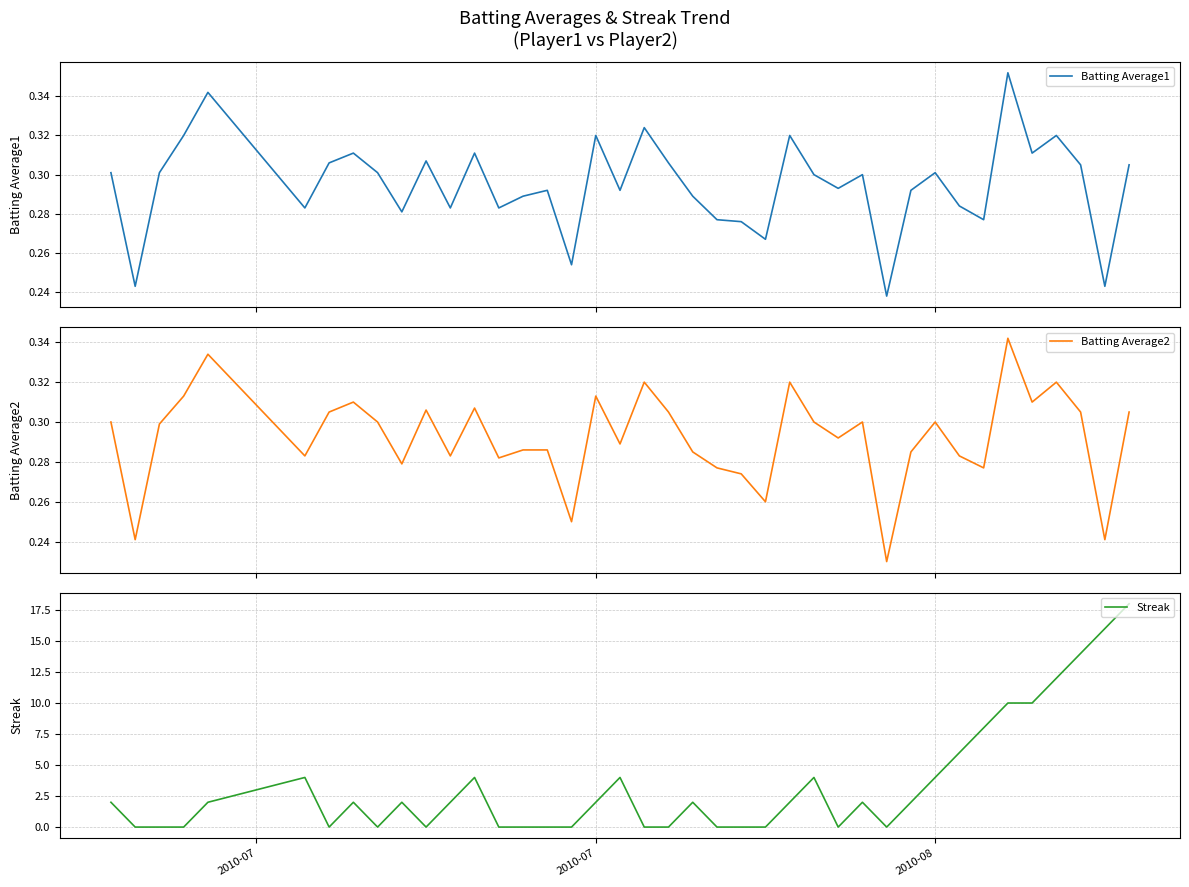

The value of Streak at 2010-08 is 7. True or false?

False